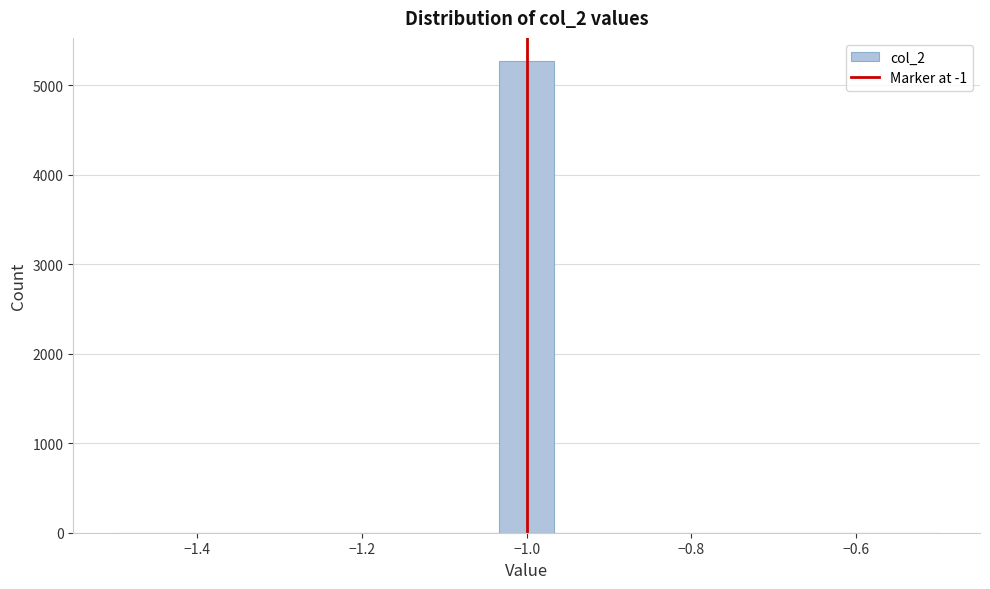

Around what value on the x-axis is the tallest bar? Give the approximate position of its centre, as read against the axis.

-1.00